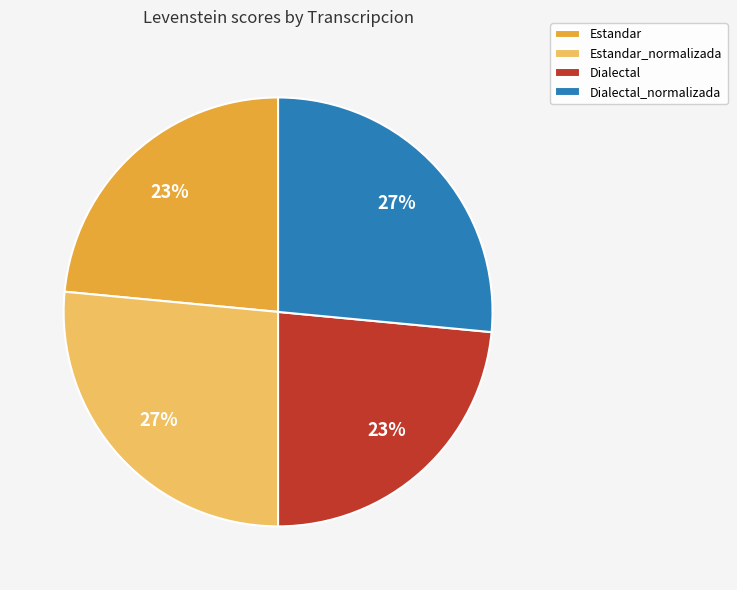

What percentage is the Estandar slice, to the nearest percent?

23%